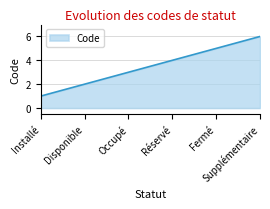

What is the difference between the values at Disponible and Réservé?

2